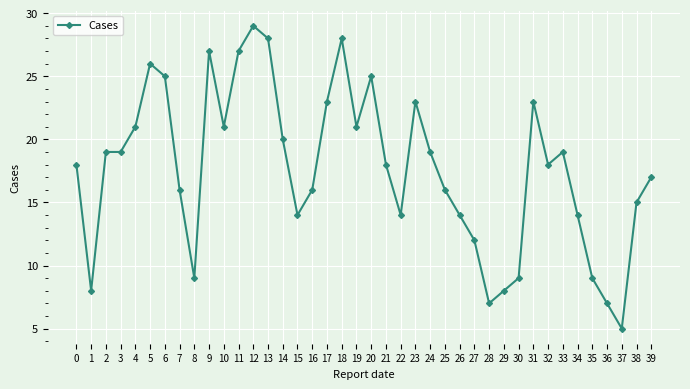

Reading left to right, transcribe all the data shown in this chart.

0=18	1=8	2=19	3=19	4=21	5=26	6=25	7=16	8=9	9=27	10=21	11=27	12=29	13=28	14=20	15=14	16=16	17=23	18=28	19=21	20=25	21=18	22=14	23=23	24=19	25=16	26=14	27=12	28=7	29=8	30=9	31=23	32=18	33=19	34=14	35=9	36=7	37=5	38=15	39=17